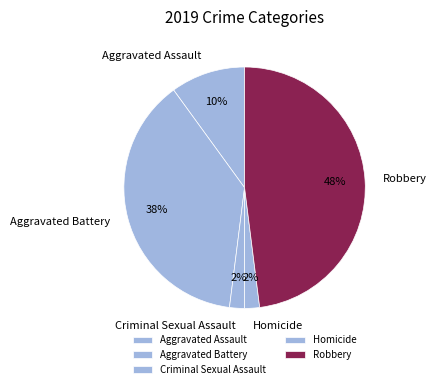

Is there a majority slice in this chart?

No